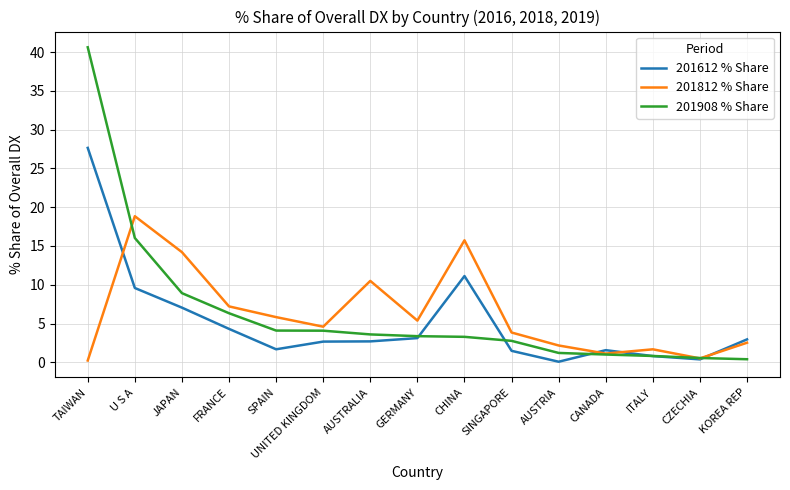

The value of 201908 % Share at GERMANY is 6.0. True or false?

False